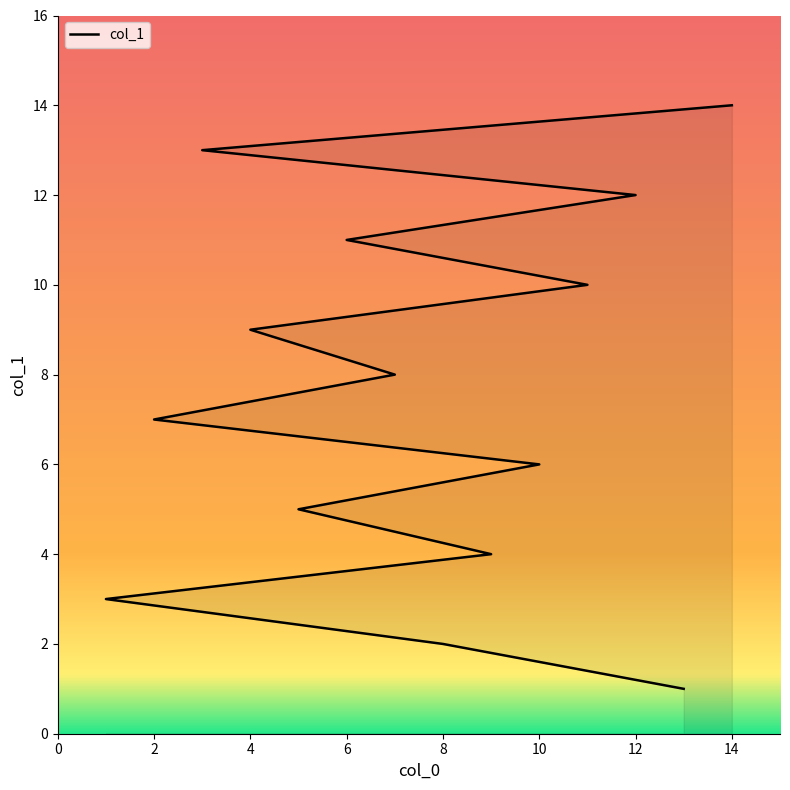

The value at 13 is 1. True or false?

True